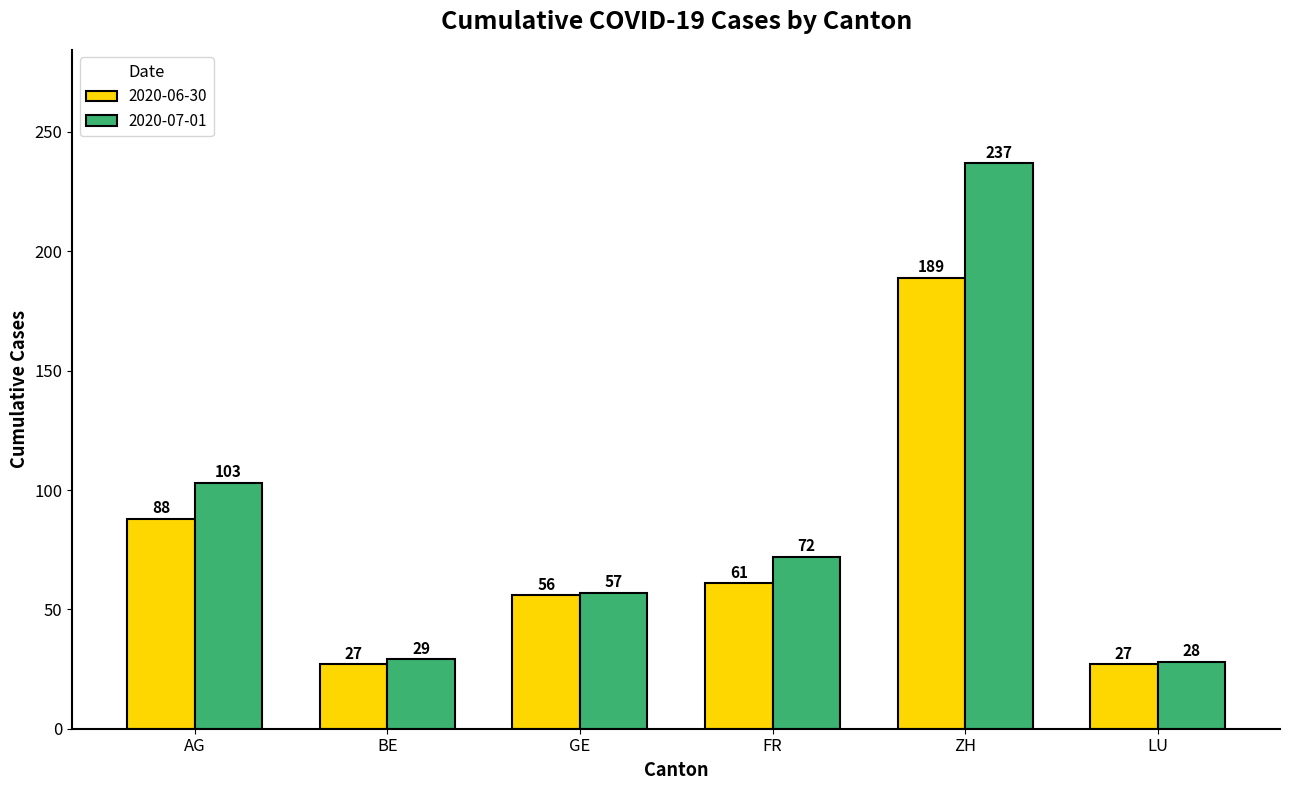

Which series has the widest spread of values?

2020-07-01